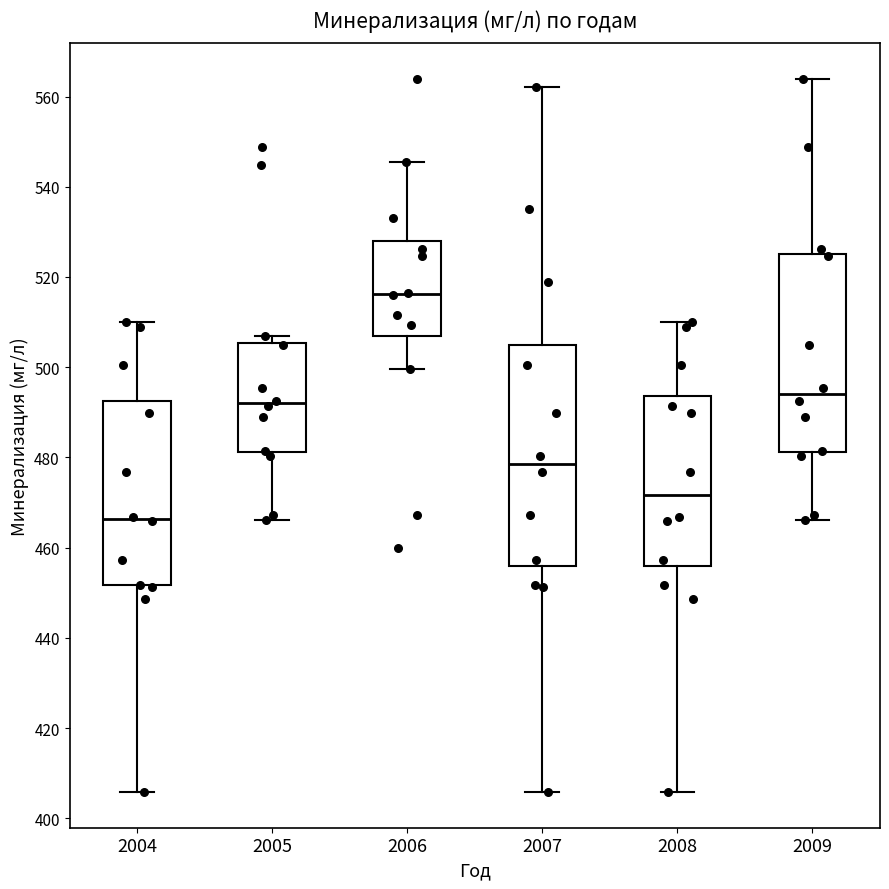

Which box's median line is the highest?

2006